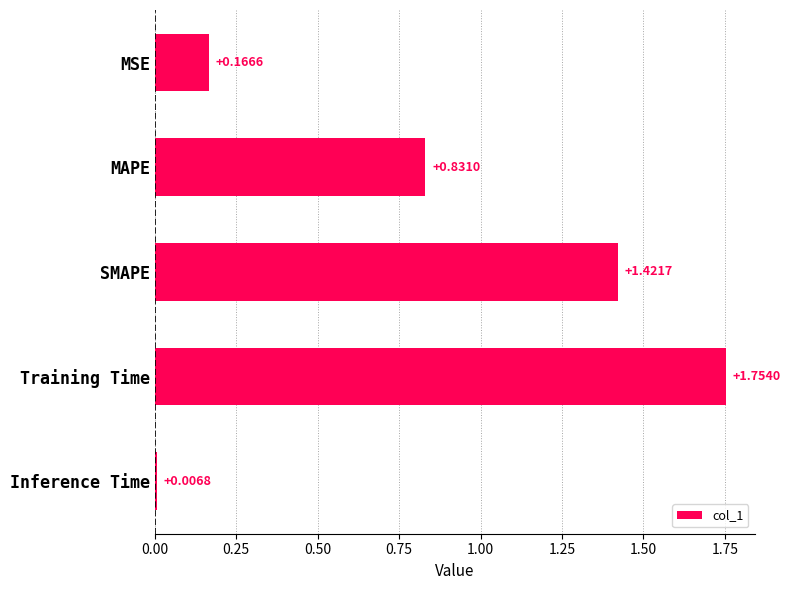

Which label corresponds to the largest value in the chart?

Training Time